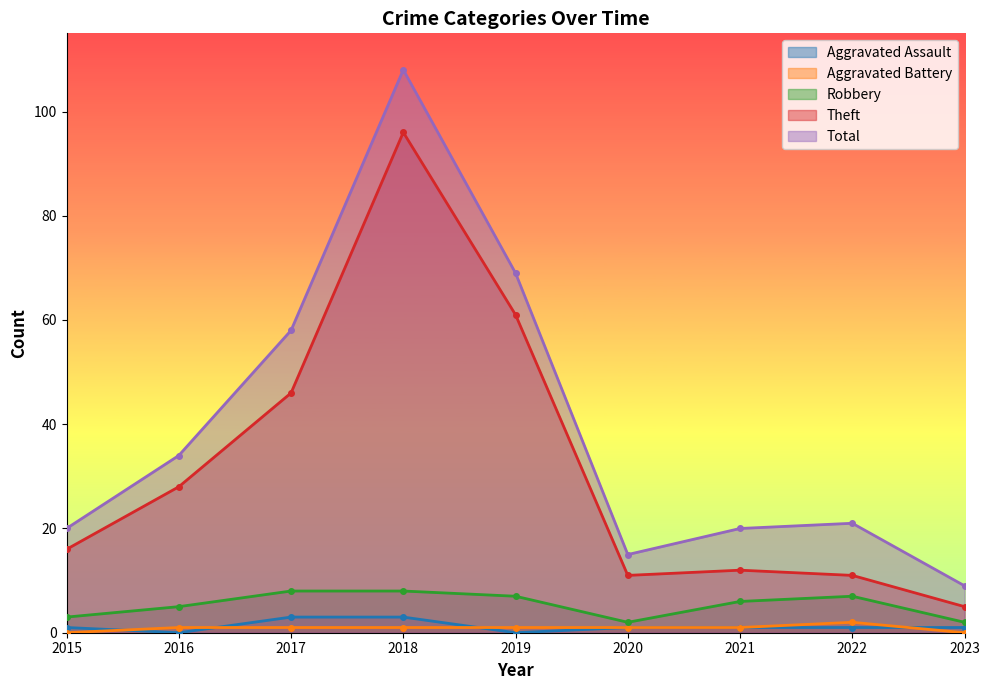

True or false: Total has a value of 36 at 2022.

False